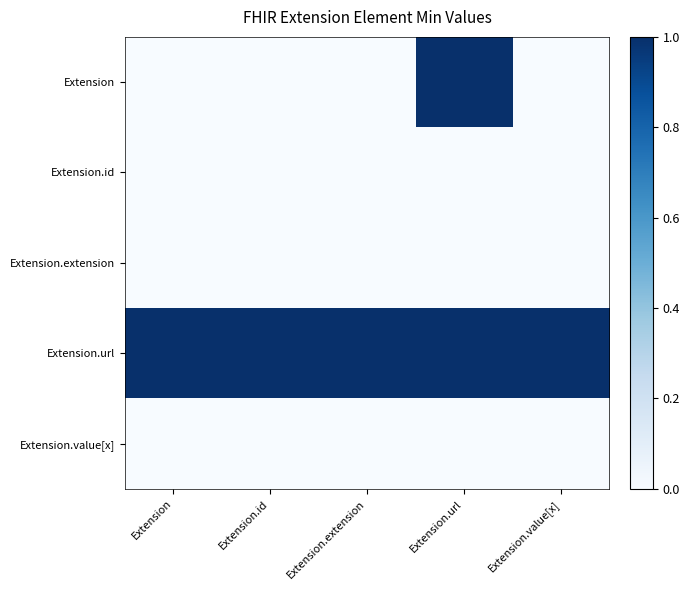

Rank the series at Extension.id from lowest to highest value.

Extension, Extension.id, Extension.extension, Extension.value[x], Extension.url